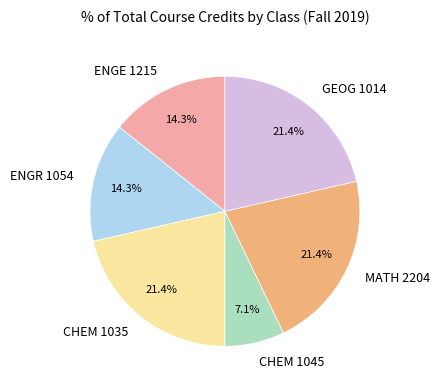

Combined, do ENGE 1215 and CHEM 1035 account for over 50%?

No